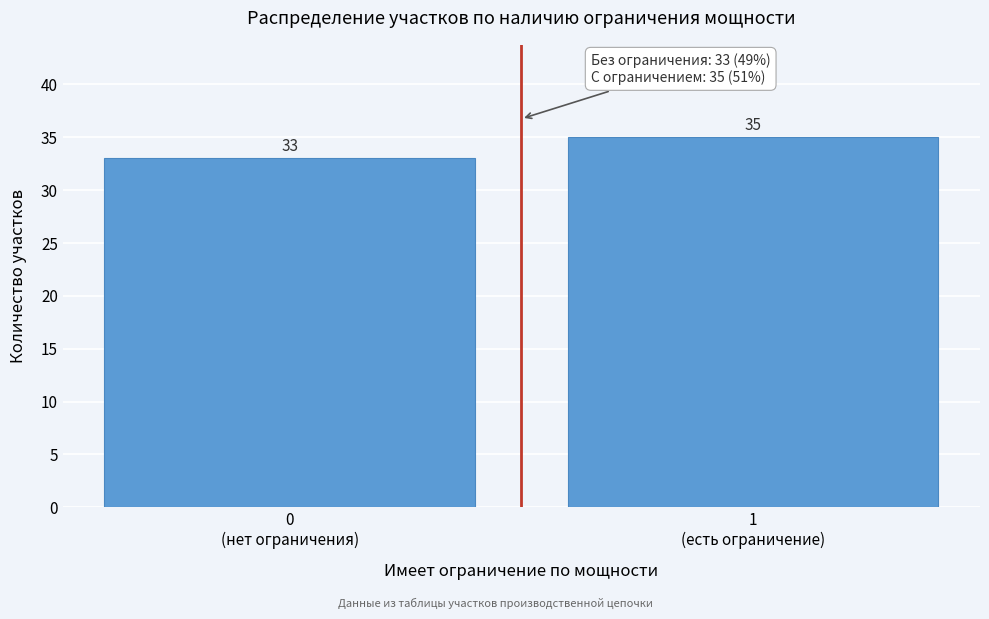

Reading left to right, list all the values displayed in this chart.

33	35